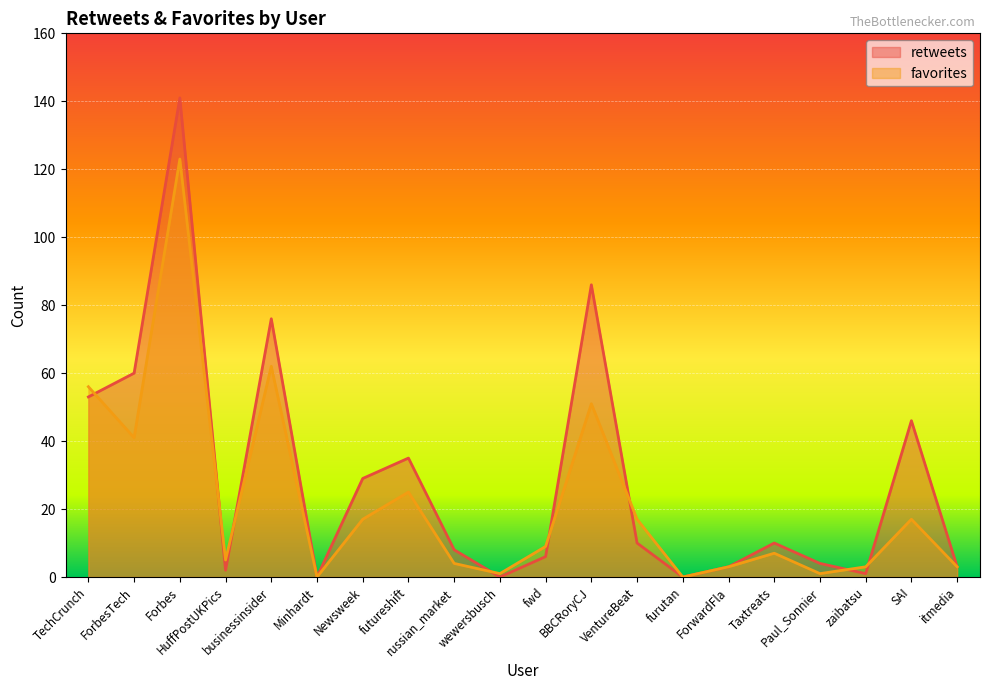

What is the difference between the second highest and minimum values in the retweets series?

86